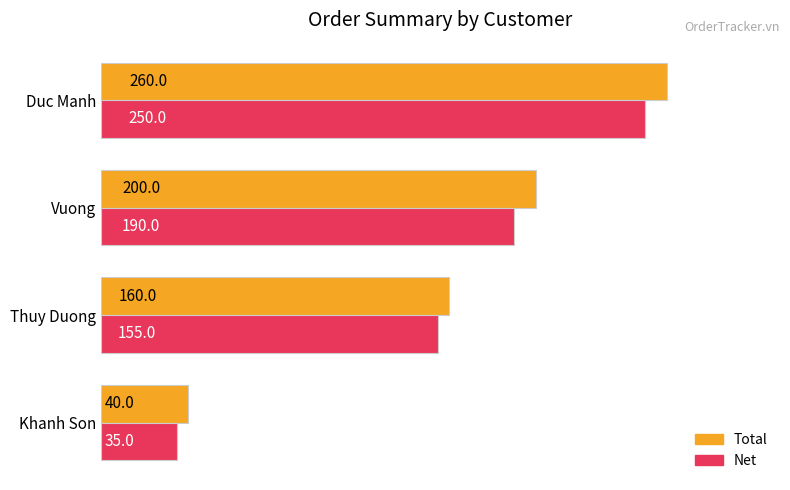

At how many categories does at least one series exceed 68?

3